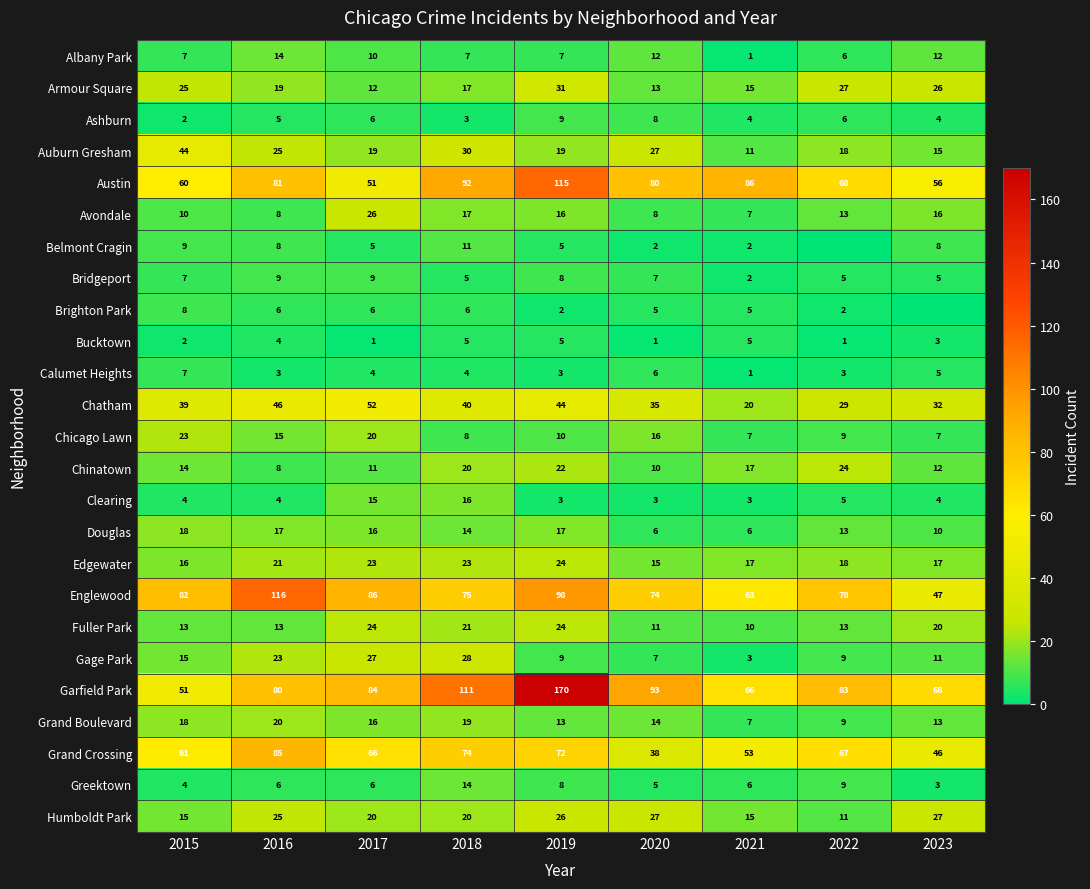

What is the average value of the Armour Square series?

21